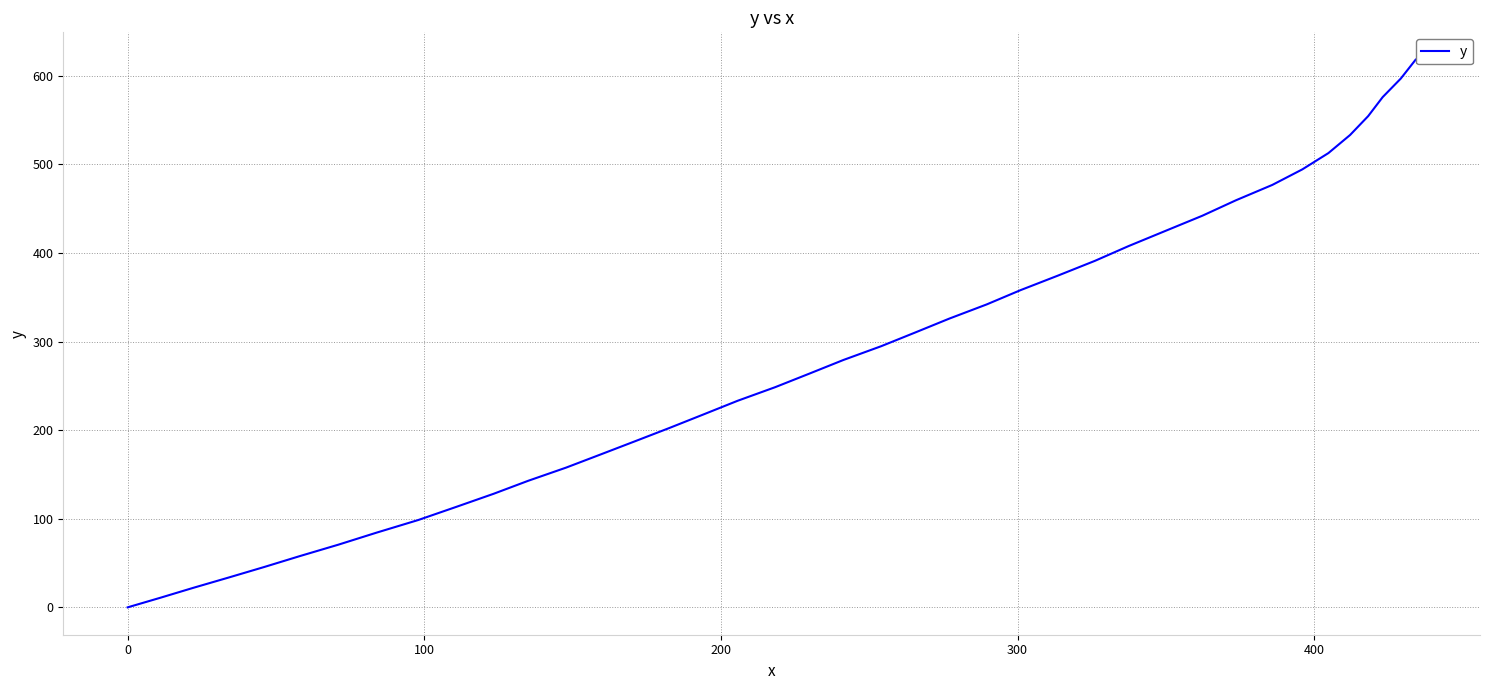

What is the difference between the maximum and minimum values?

618.1